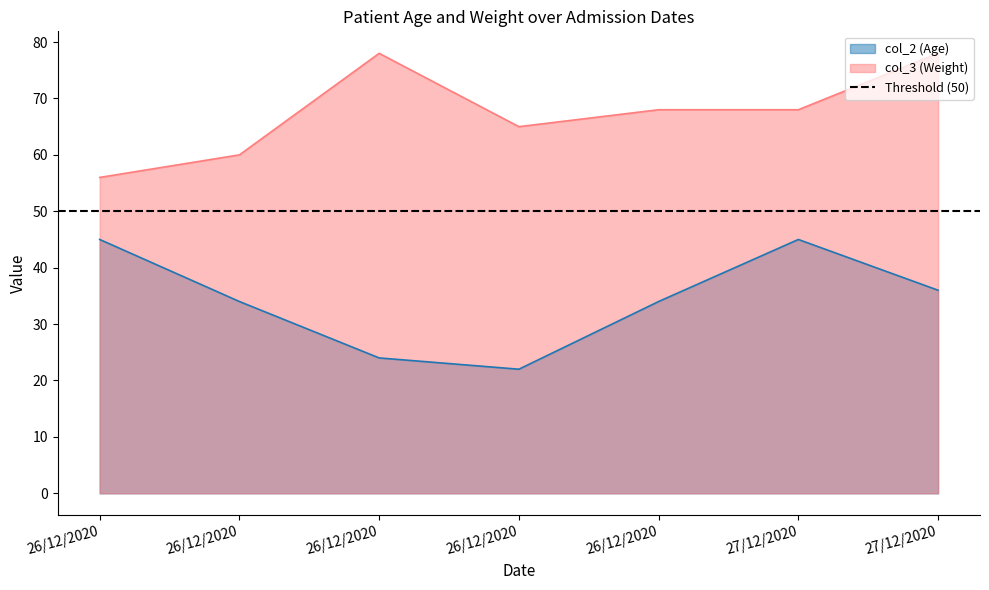

How many lines are shown in the chart?

2